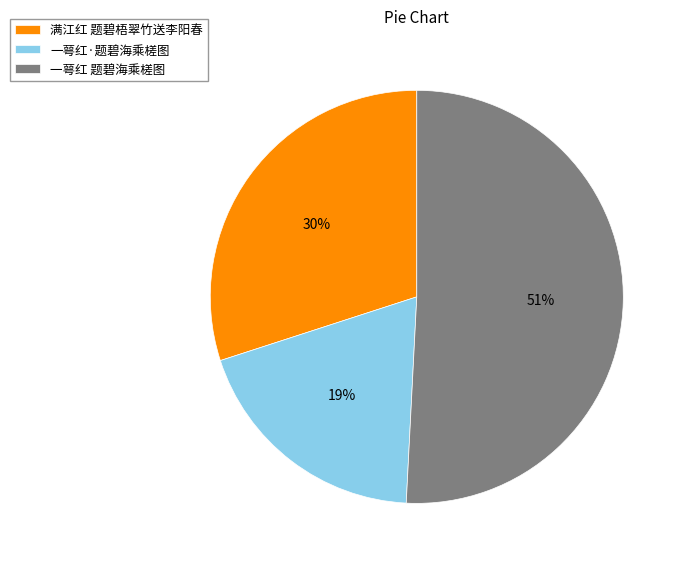

To the nearest percent, what portion does 一萼红·题碧海乘槎图 represent?

19%